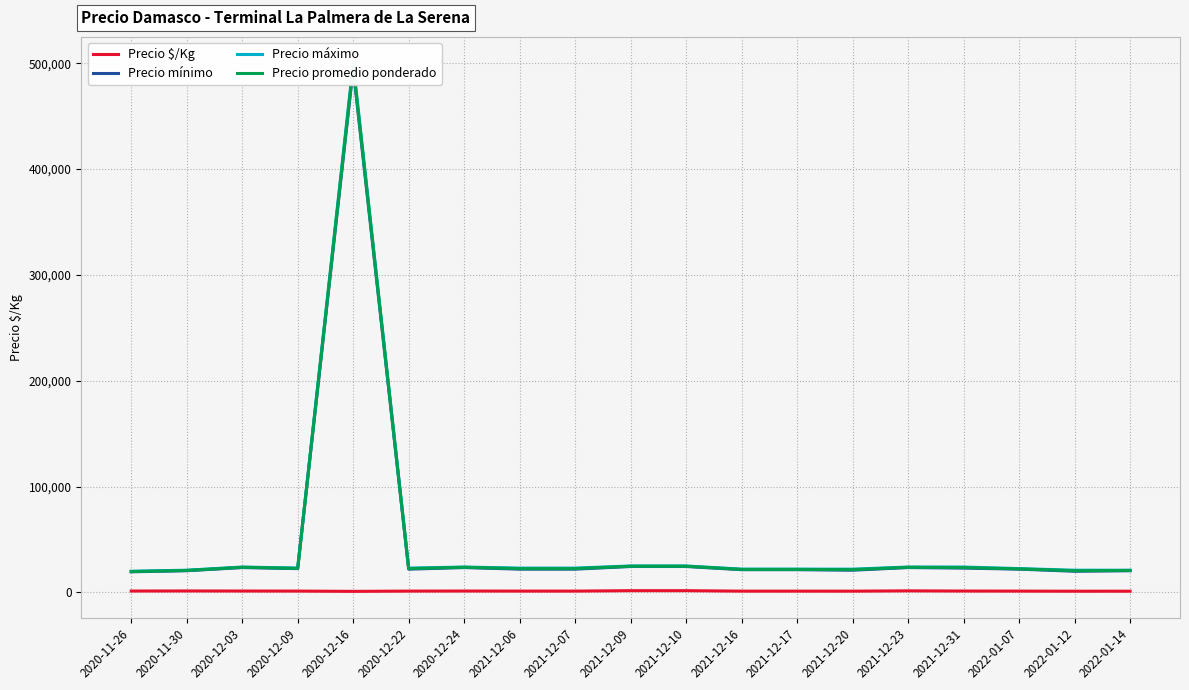

True or false: Precio promedio ponderado has more than 1 points higher than both neighbors.

True